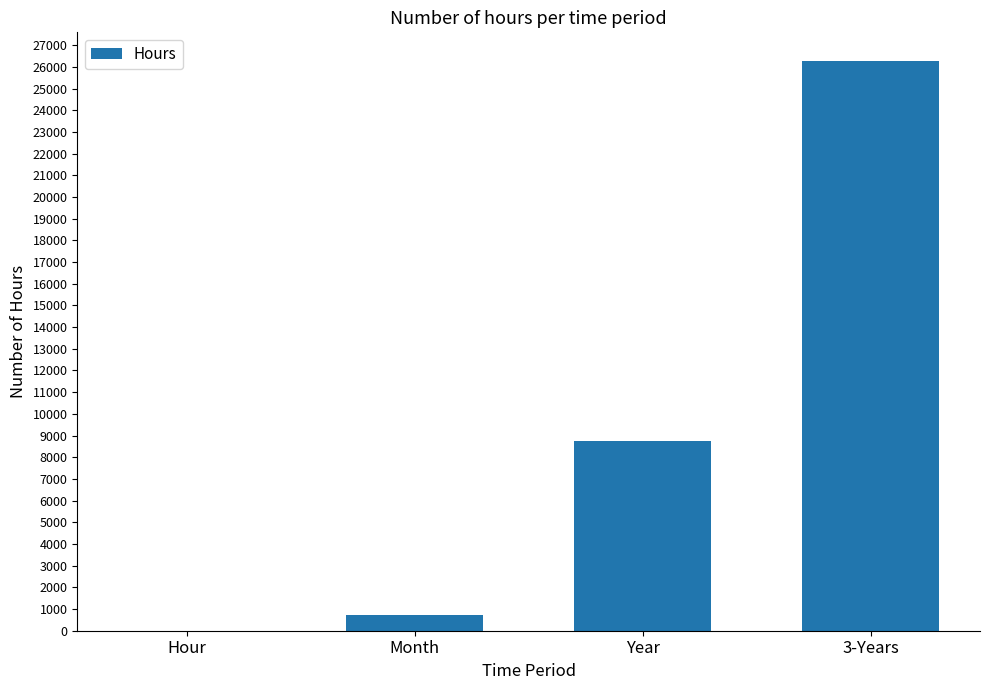

What is the ratio of the value at 3-Years to the value at Month?

36.0